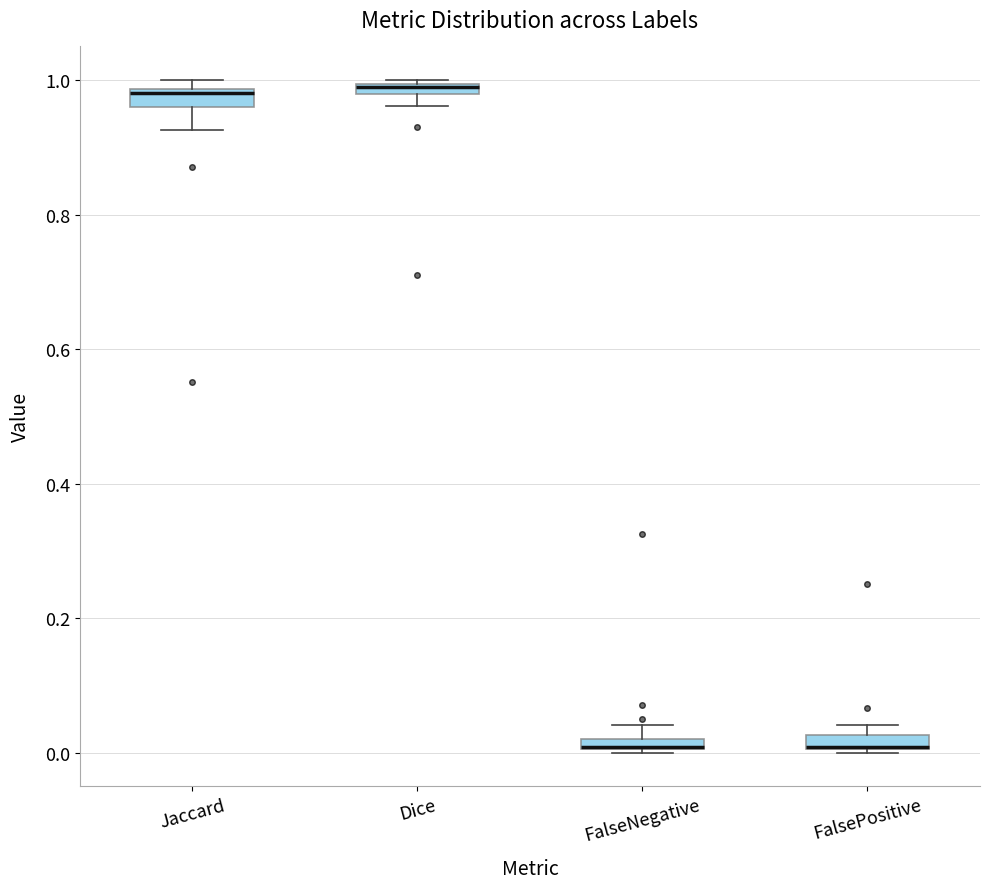

Where is the upper edge of the box for FalsePositive on the y-axis? The values are not printed on the chart, so give them approximately, as read against the axis.

0.02